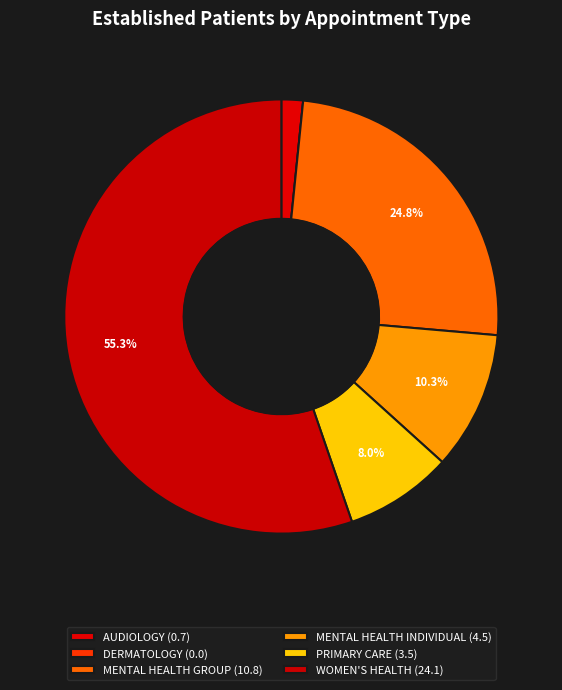

Count the number of slices in the pie.

6